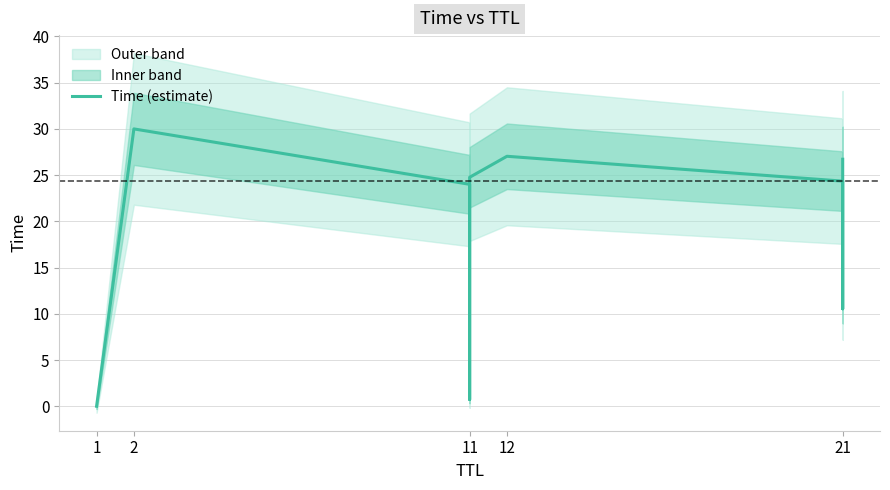

Approximately how many times larger is the value at 11 compared to 21?

0.9